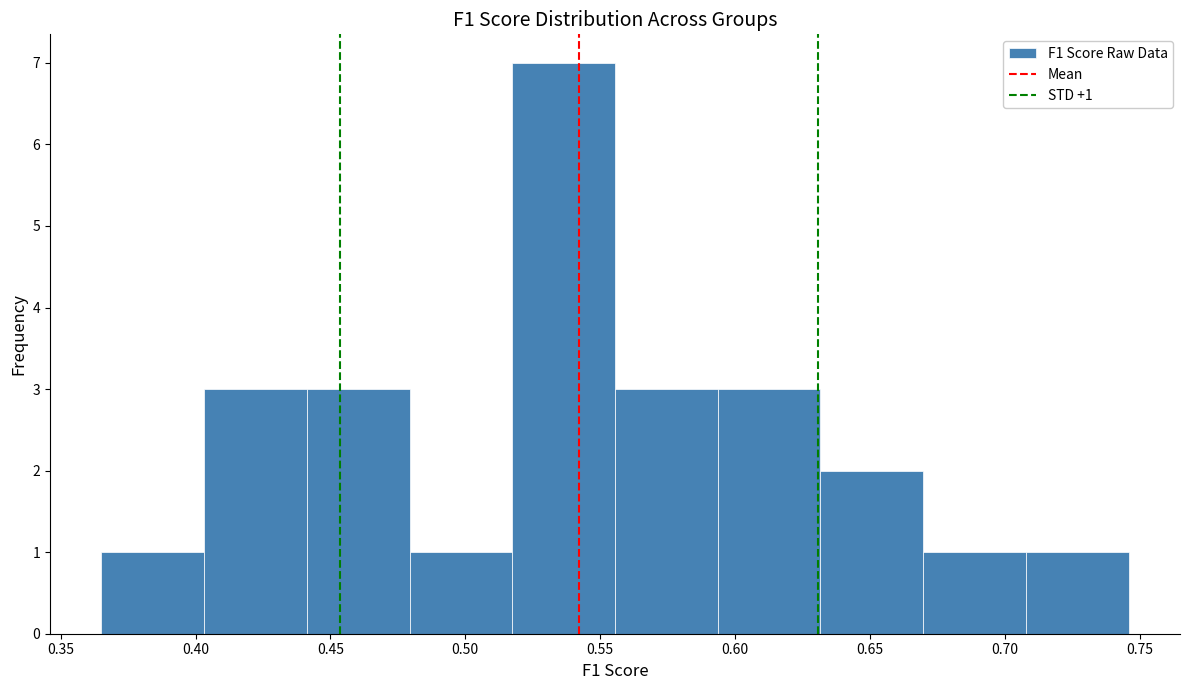

Over which range of the x-axis is the bar tallest?

0.515 to 0.555